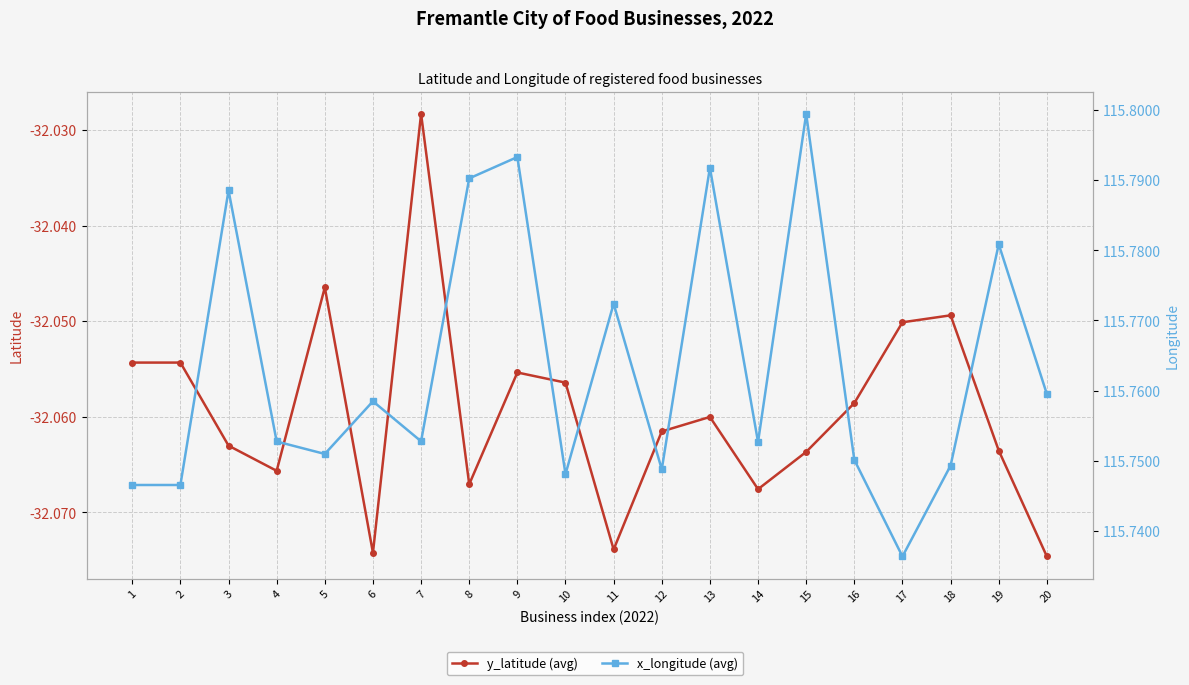

Reading left to right, list all the values displayed in this chart.

y_latitude (avg): 1=-32.1	2=-32.1	3=-32.1	4=-32.1	5=-32.0	6=-32.1	7=-32.0	8=-32.1	9=-32.1	10=-32.1	11=-32.1	12=-32.1	13=-32.1	14=-32.1	15=-32.1	16=-32.1	17=-32.1	18=-32.0	19=-32.1	20=-32.1
x_longitude (avg): 1=115.7	2=115.7	3=115.8	4=115.8	5=115.8	6=115.8	7=115.8	8=115.8	9=115.8	10=115.7	11=115.8	12=115.7	13=115.8	14=115.8	15=115.8	16=115.8	17=115.7	18=115.7	19=115.8	20=115.8